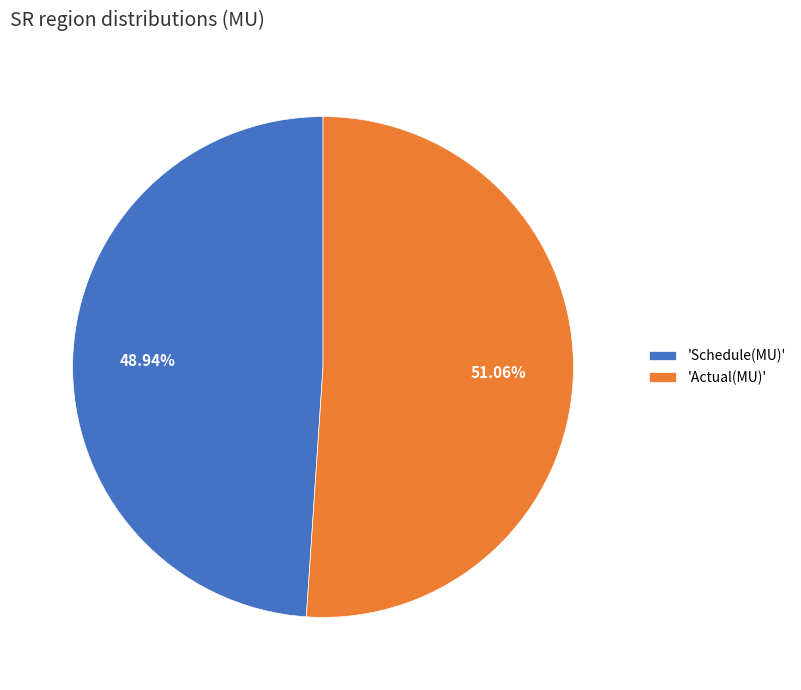

Between 'Actual(MU)' and 'Schedule(MU)', which is larger?

'Actual(MU)'